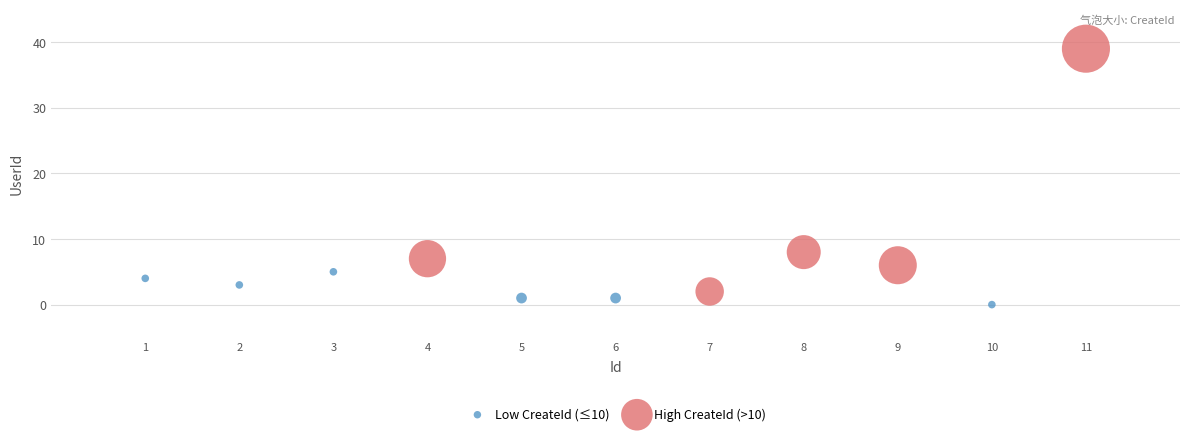

Which series reaches the maximum Y coordinate?

High CreateId (>10)